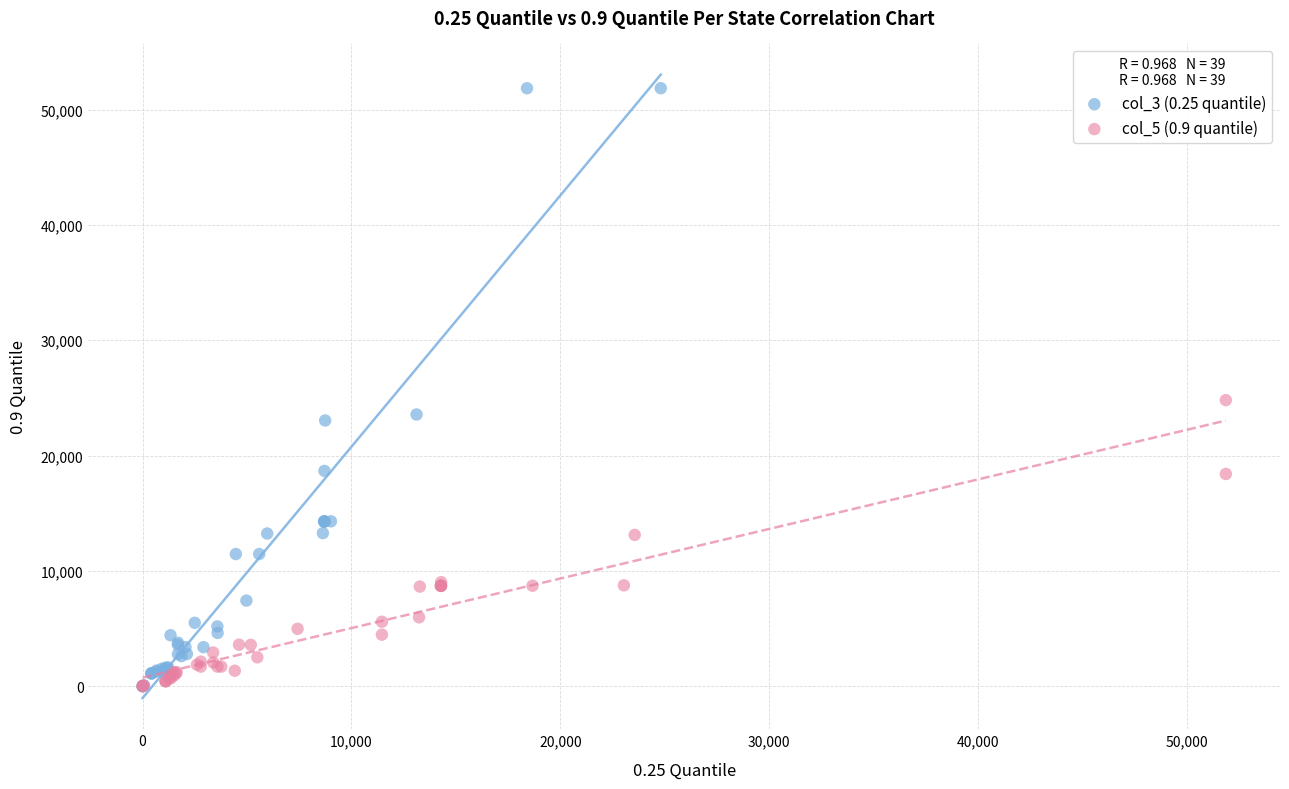

Which series contains the highest Y value?

col_3 (0.25 quantile)